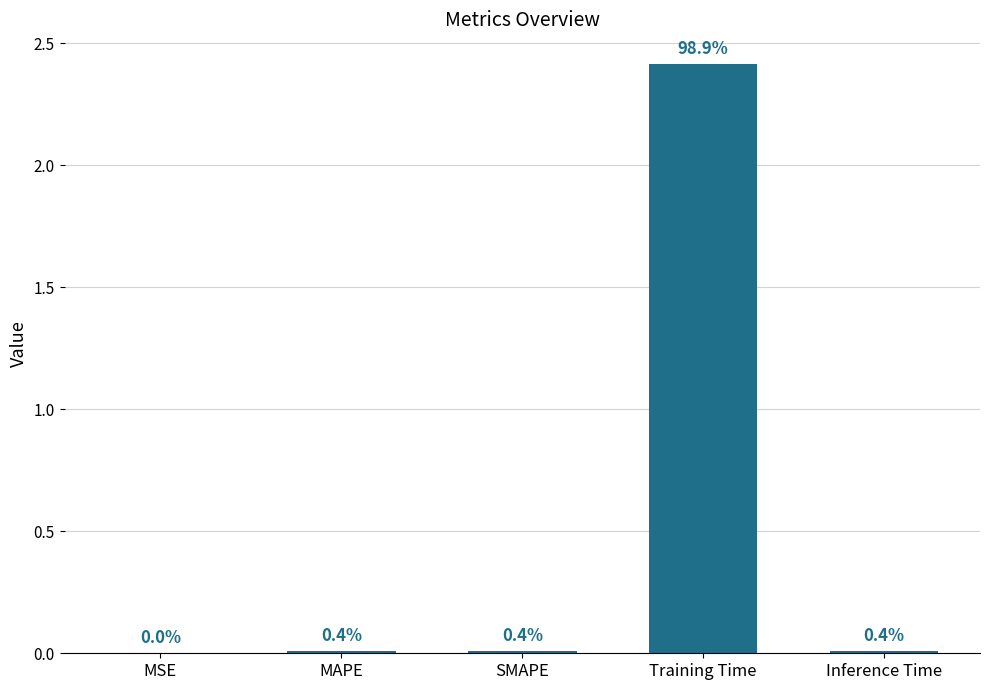

Between MAPE and MSE, which is larger?

MAPE